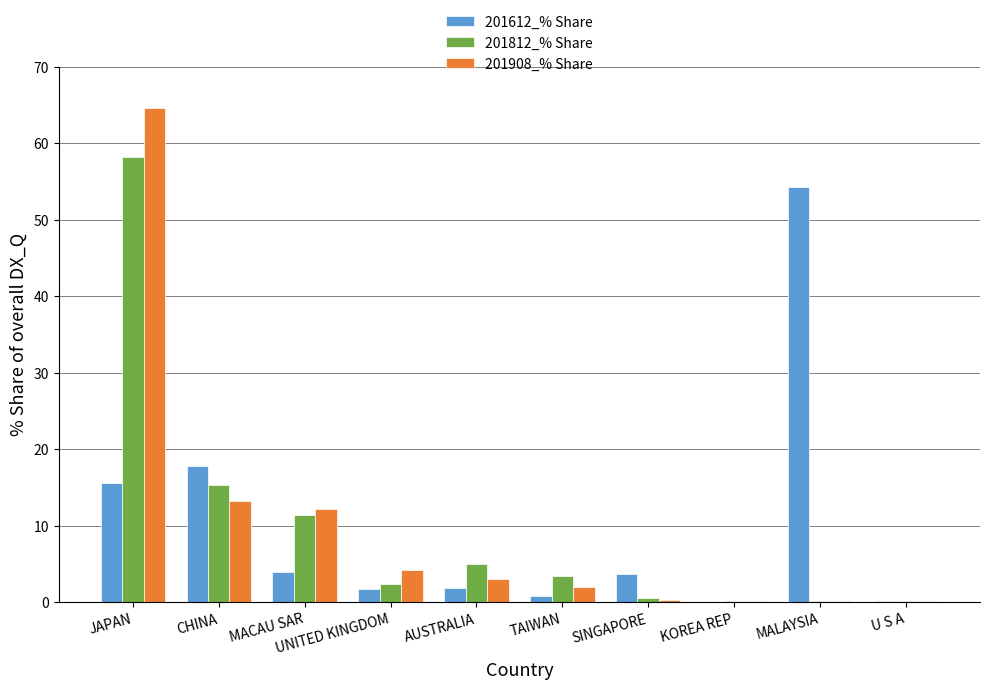

What is the total value across all series at AUSTRALIA?

9.8